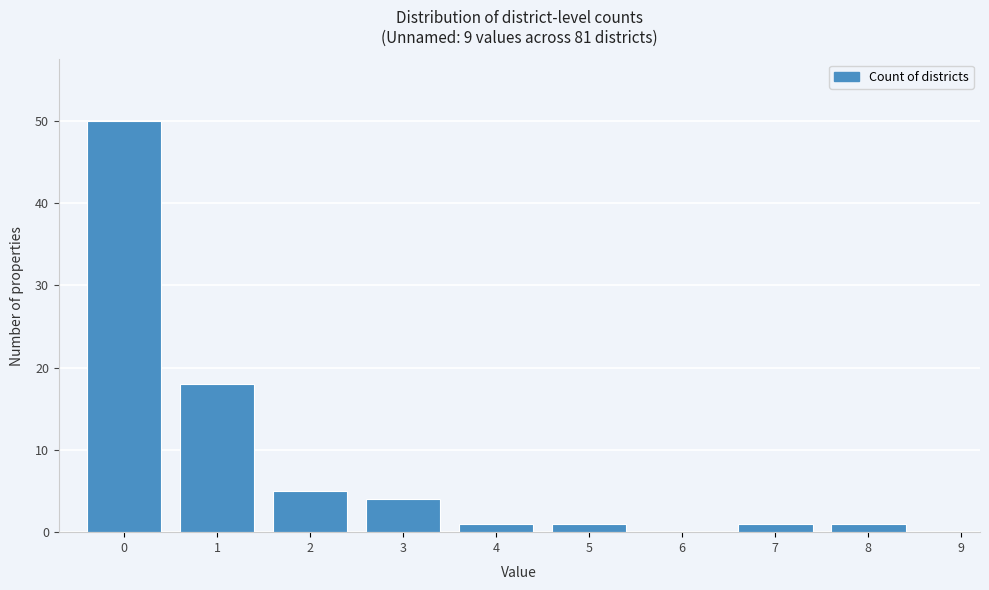

Reading left to right, extract all data points from this chart.

0=50	1=18	2=5	3=4	4=1	5=1	6=0	7=1	8=1	9=0